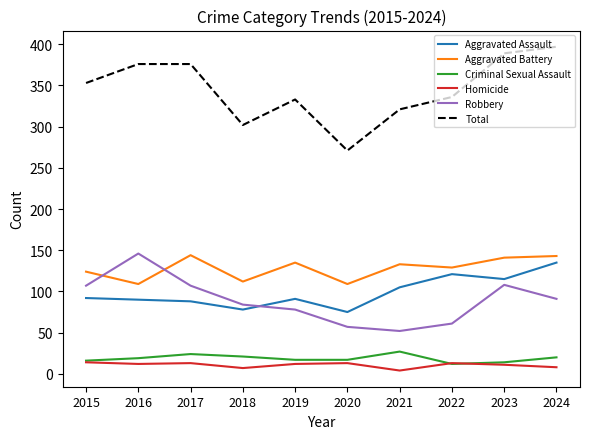

What is the minimum value for Total?

271